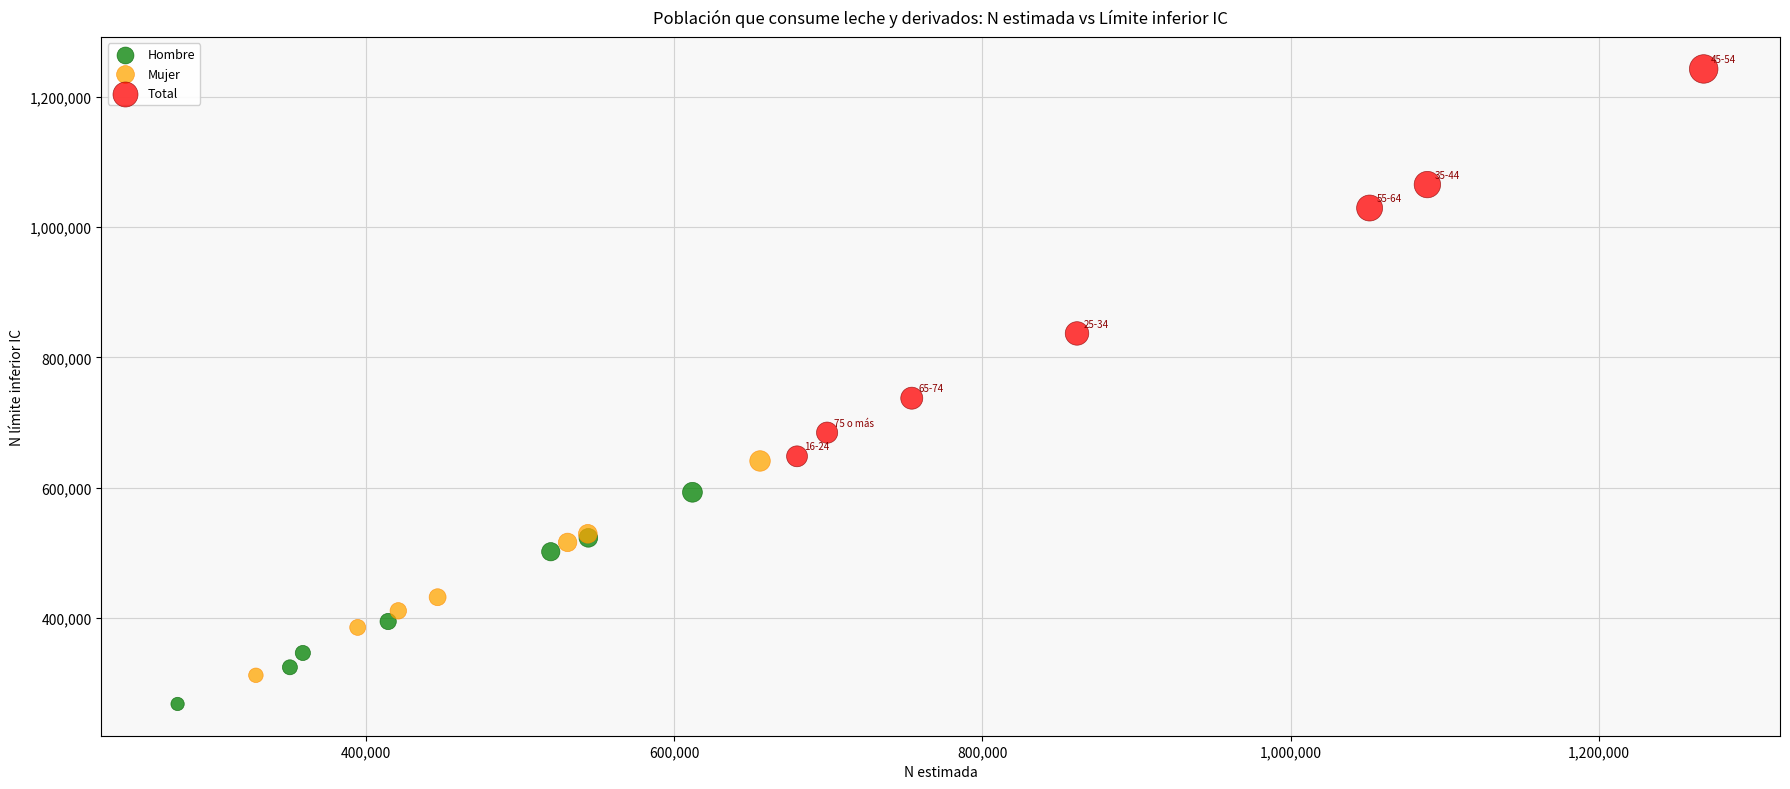

Which series contains the lowest Y value?

Hombre